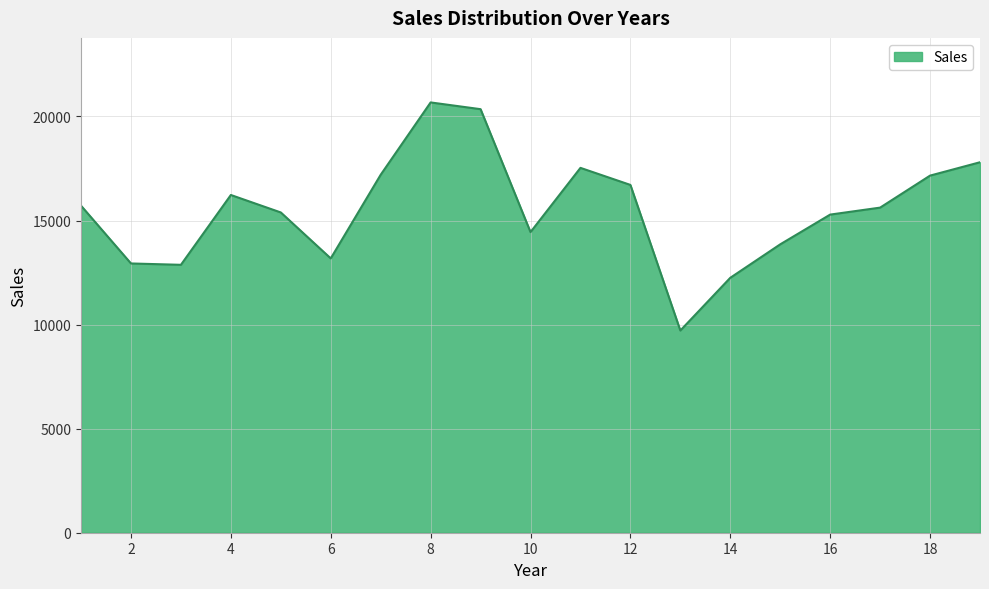

What is the smallest value displayed?

9715